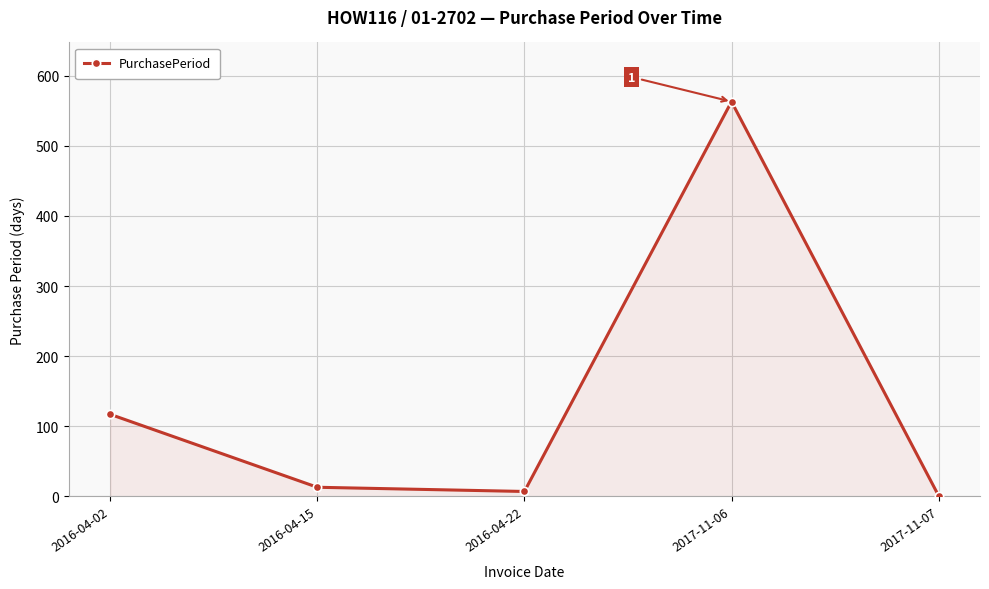

Reading left to right, transcribe all the data shown in this chart.

117	13	7	563	1